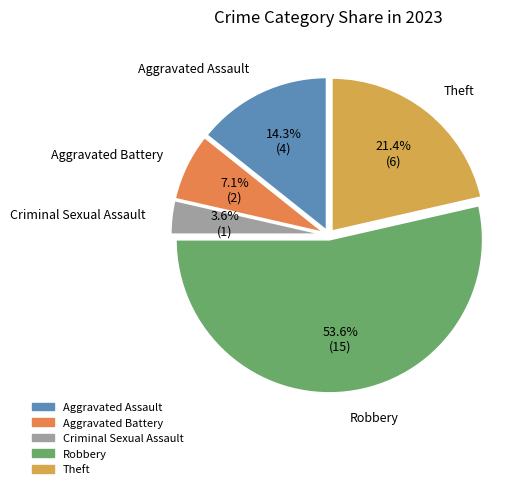

Is it true that Theft is 29% of the pie?

False